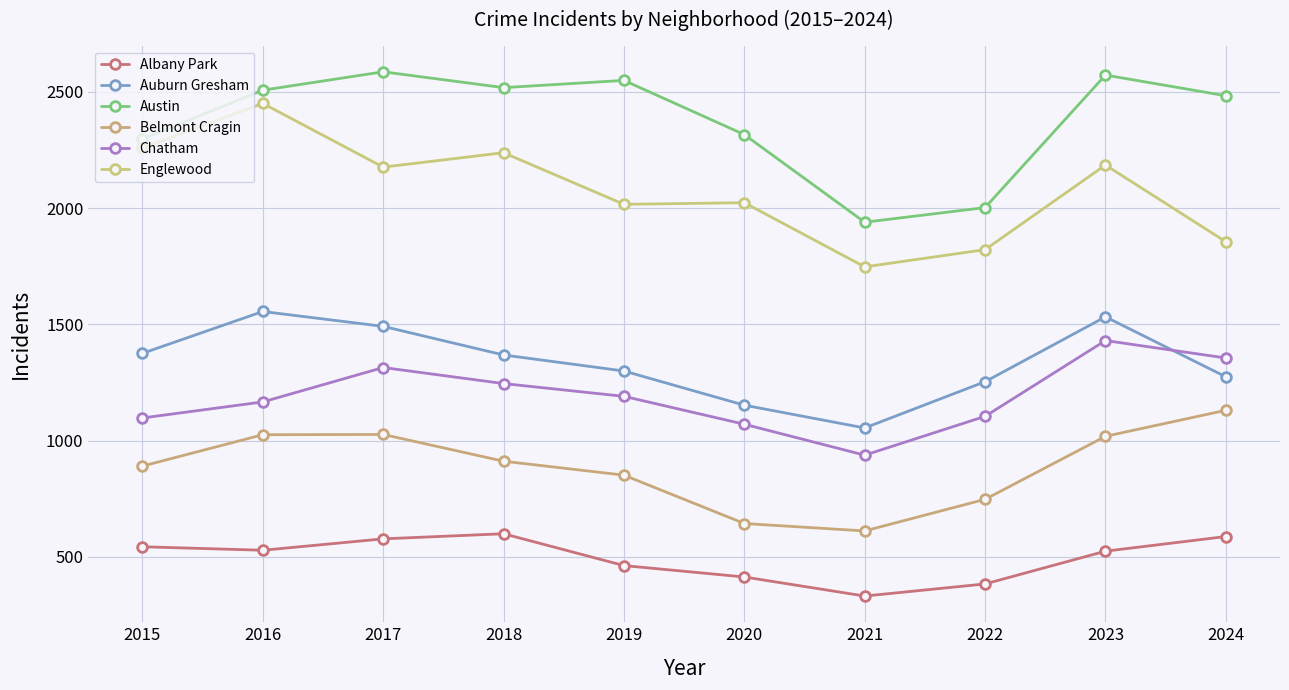

Is it true that Englewood equals 1821 at 2022?

True